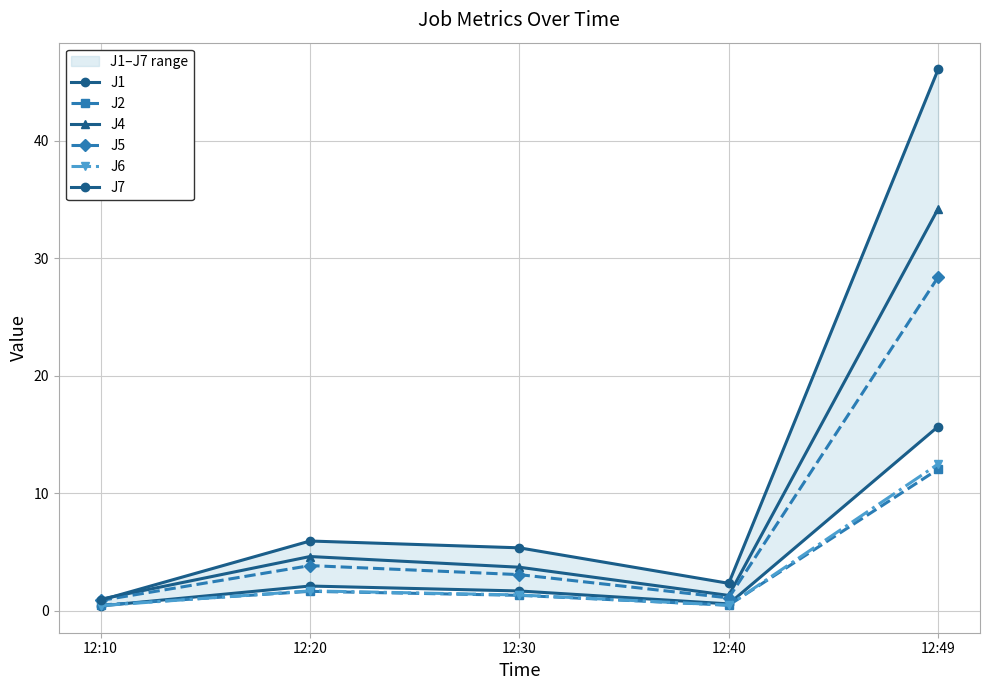

Which category has the highest value in the J4 series?

12:49